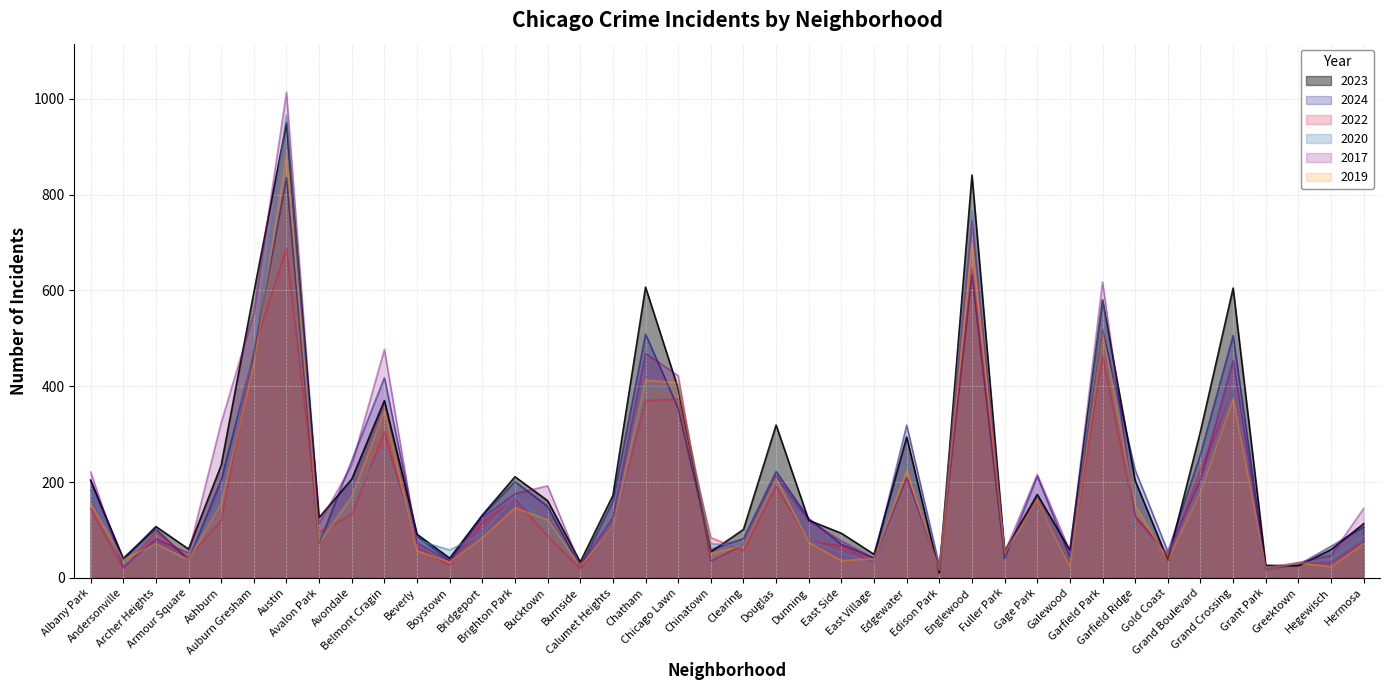

Where do 2024 and 2019 first cross each other?

Auburn Gresham and Austin